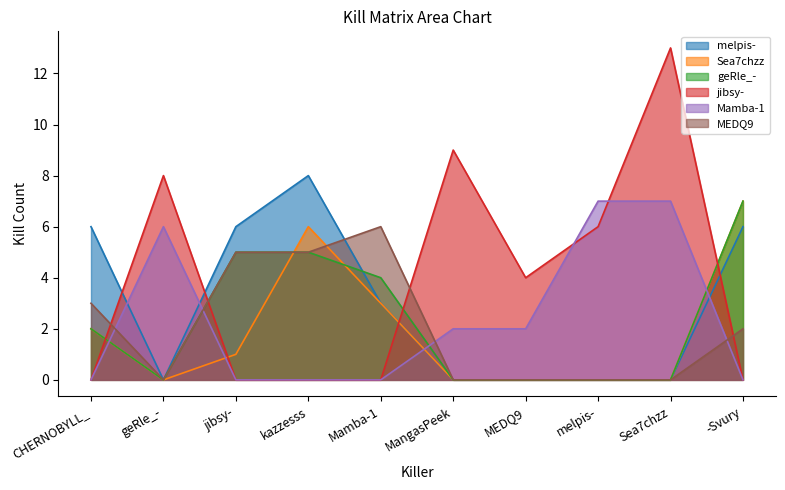

Reading left to right, what are all the values shown in this chart?

melpis-: CHERNOBYLL_=6	geRle_-=0	jibsy-=6	kazzesss=8	Mamba-1=3	MangasPeek=0	MEDQ9=0	melpis-=0	Sea7chzz=0	-Svury=6
Sea7chzz: CHERNOBYLL_=2	geRle_-=0	jibsy-=1	kazzesss=6	Mamba-1=3	MangasPeek=0	MEDQ9=0	melpis-=0	Sea7chzz=0	-Svury=7
geRle_-: CHERNOBYLL_=2	geRle_-=0	jibsy-=5	kazzesss=5	Mamba-1=4	MangasPeek=0	MEDQ9=0	melpis-=0	Sea7chzz=0	-Svury=7
jibsy-: CHERNOBYLL_=0	geRle_-=8	jibsy-=0	kazzesss=0	Mamba-1=0	MangasPeek=9	MEDQ9=4	melpis-=6	Sea7chzz=13	-Svury=0
Mamba-1: CHERNOBYLL_=0	geRle_-=6	jibsy-=0	kazzesss=0	Mamba-1=0	MangasPeek=2	MEDQ9=2	melpis-=7	Sea7chzz=7	-Svury=0
MEDQ9: CHERNOBYLL_=3	geRle_-=0	jibsy-=5	kazzesss=5	Mamba-1=6	MangasPeek=0	MEDQ9=0	melpis-=0	Sea7chzz=0	-Svury=2